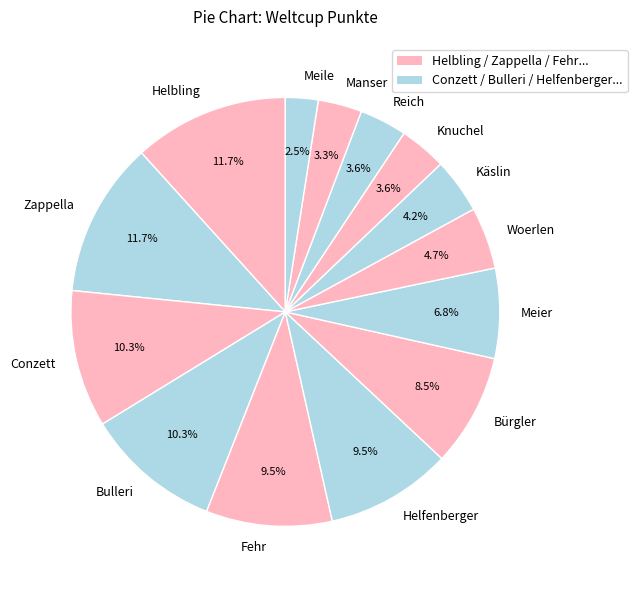

Which category has the smallest portion of the pie?

Meile